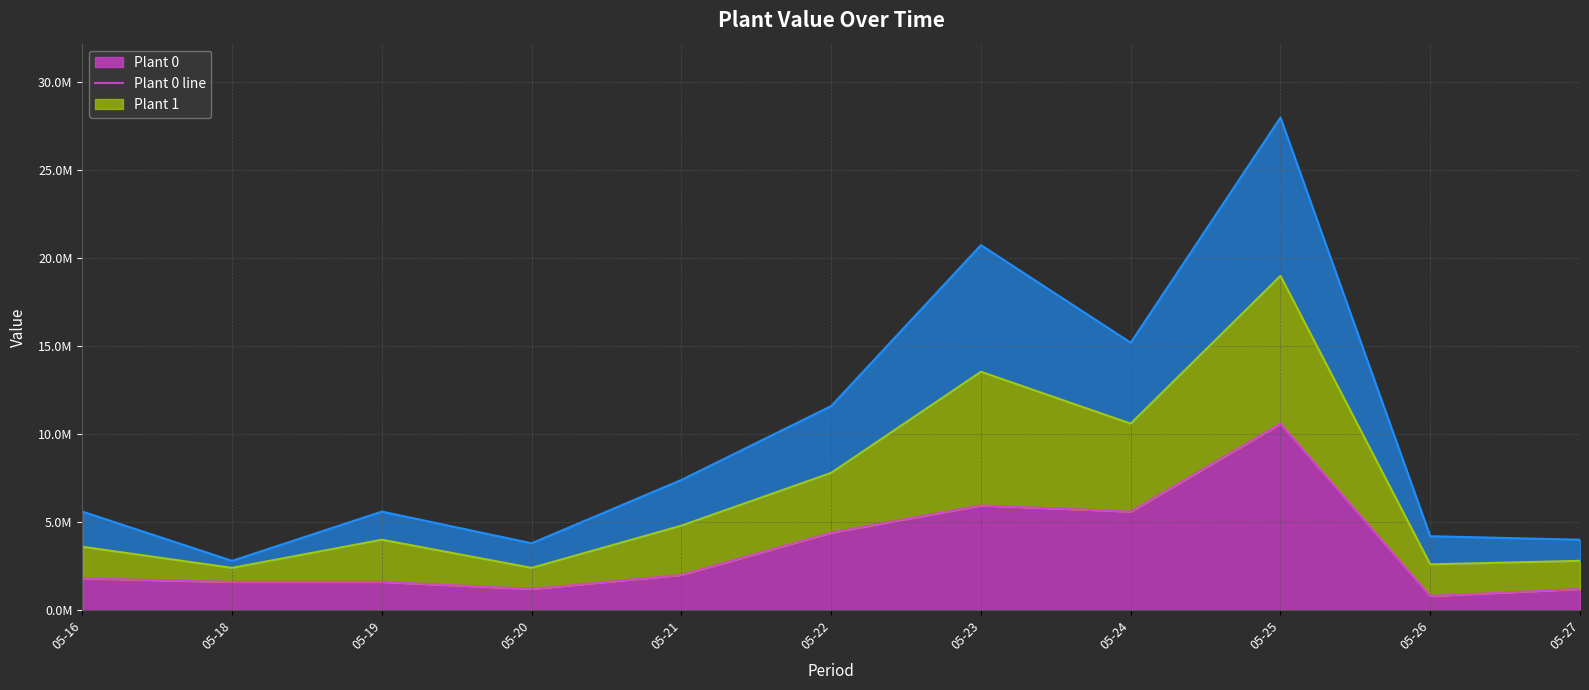

At 05-25, list the series in order from smallest to largest.

Plant 0 line, Plant 1 line, Plant 2 line